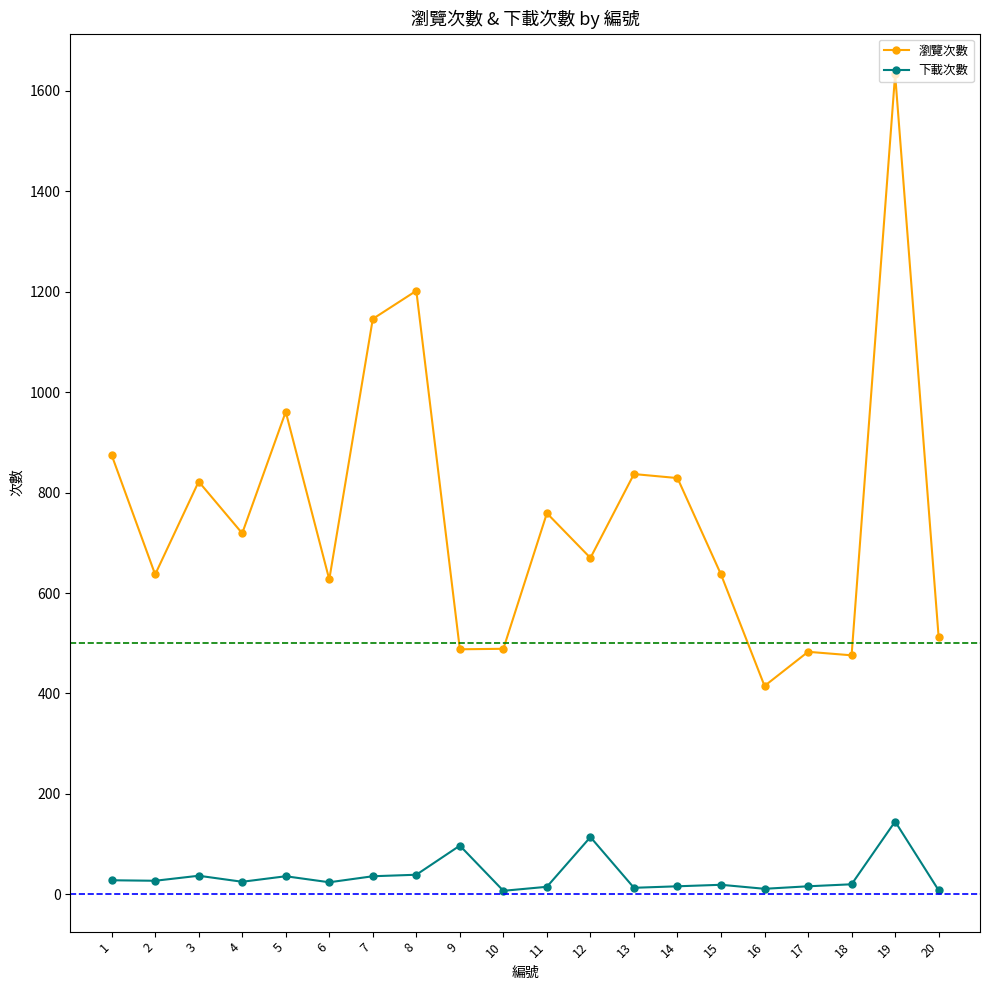

What is the average value of the 瀏覽次數 series?

761